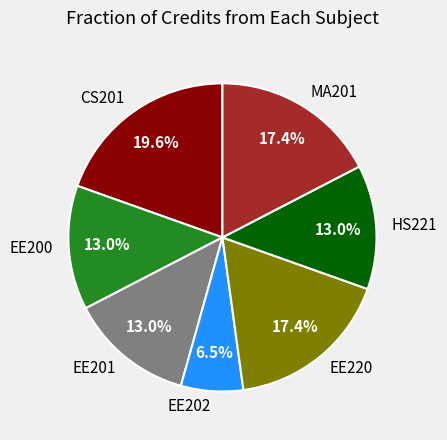

How many slices are in this pie chart?

7